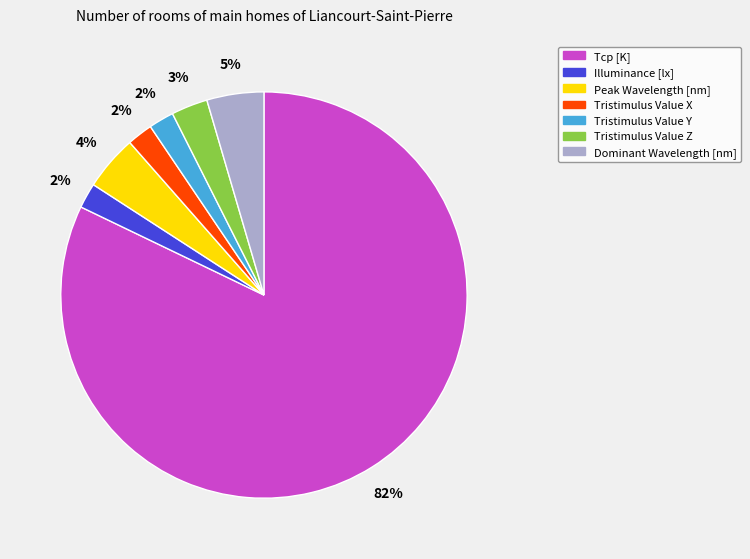

Is the sum of Illuminance [lx] and Dominant Wavelength [nm] greater than half?

No